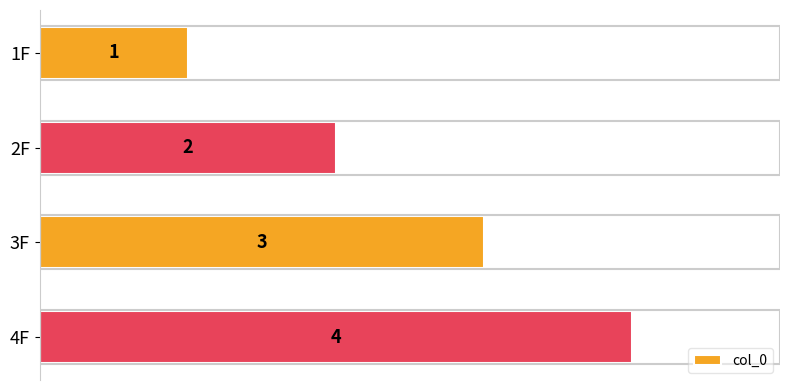

Between 2F and 3F, which is larger?

3F